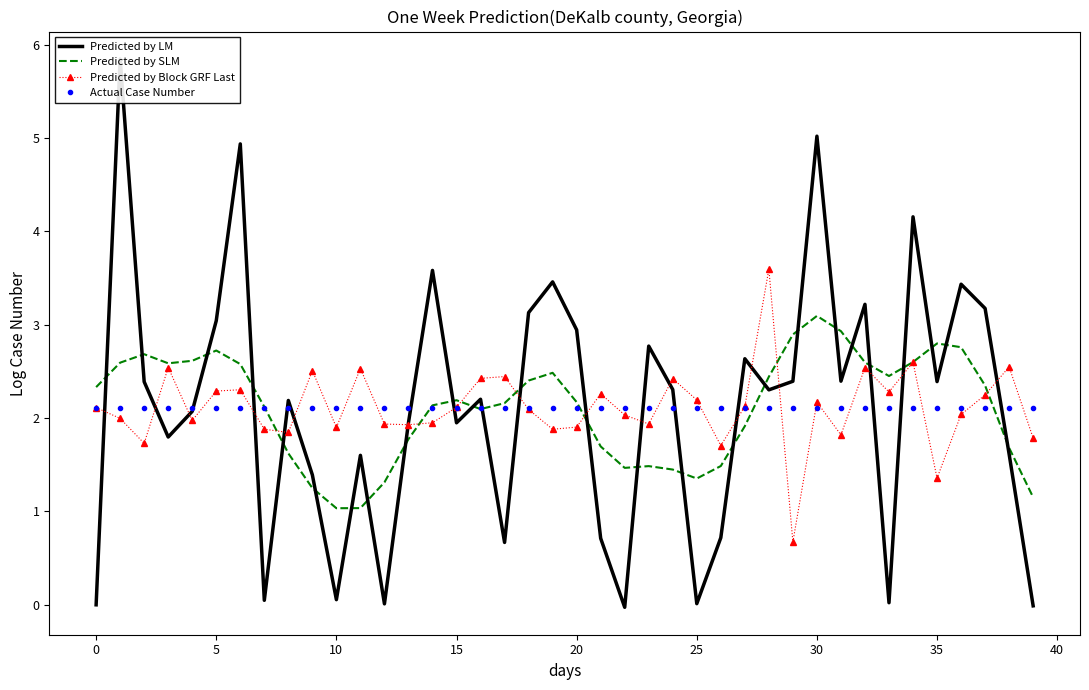

The Predicted by SLM series shows 4.5 at 30. True or false?

False